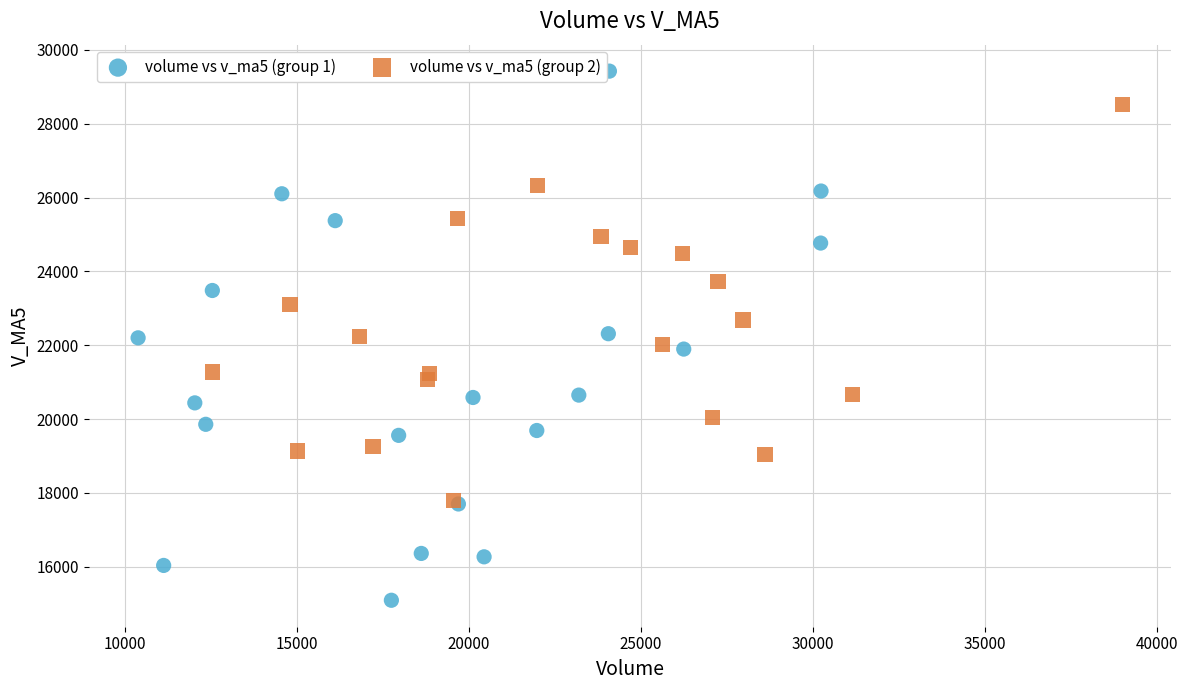

Which series has the largest Y range (max minus min)?

volume vs v_ma5 (group 1)